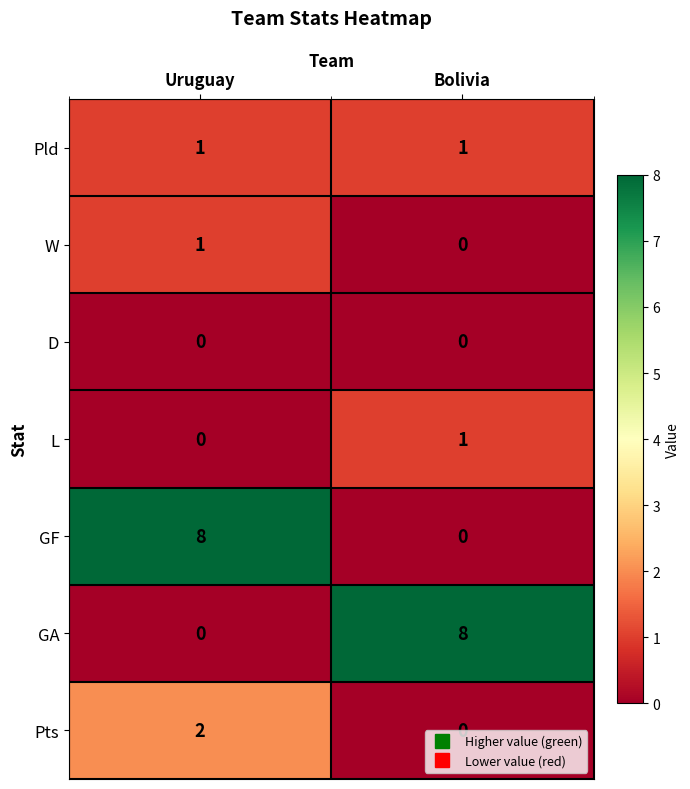

What is the total value across all series at Bolivia?

10